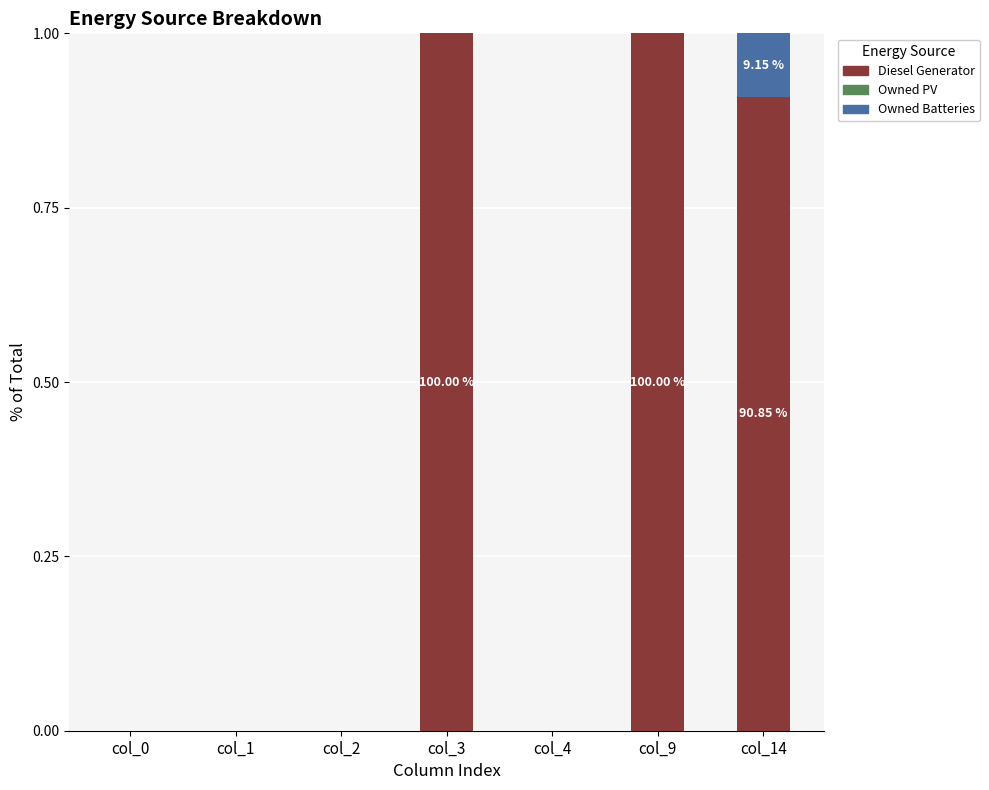

What is the sum of all Diesel Generator values?

2.9